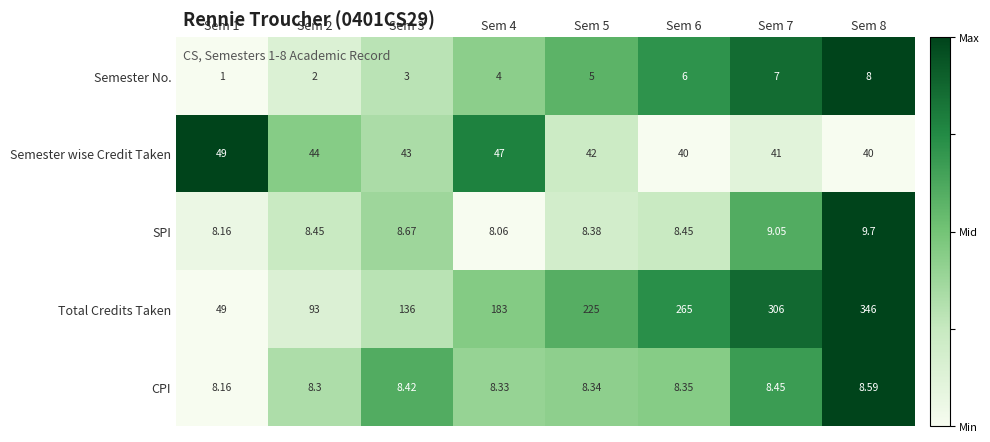

Rank the series by their maximum value, from lowest to highest.

Semester No., CPI, SPI, Semester wise Credit Taken, Total Credits Taken